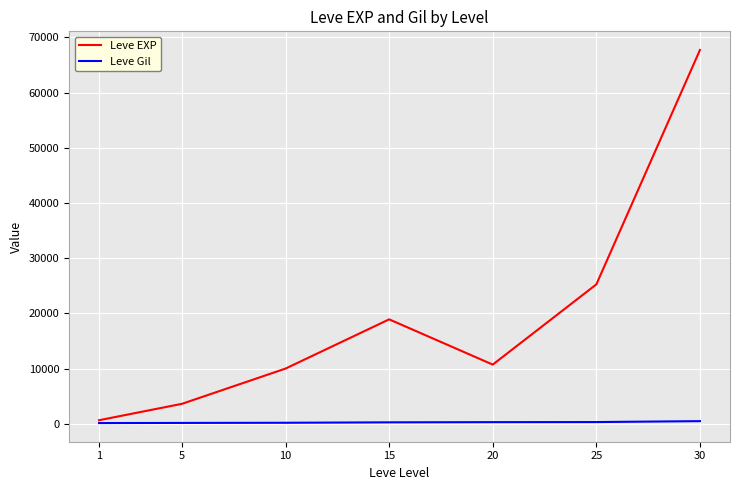

What is the approximate value of Leve EXP at 10, to the nearest 50?

10000